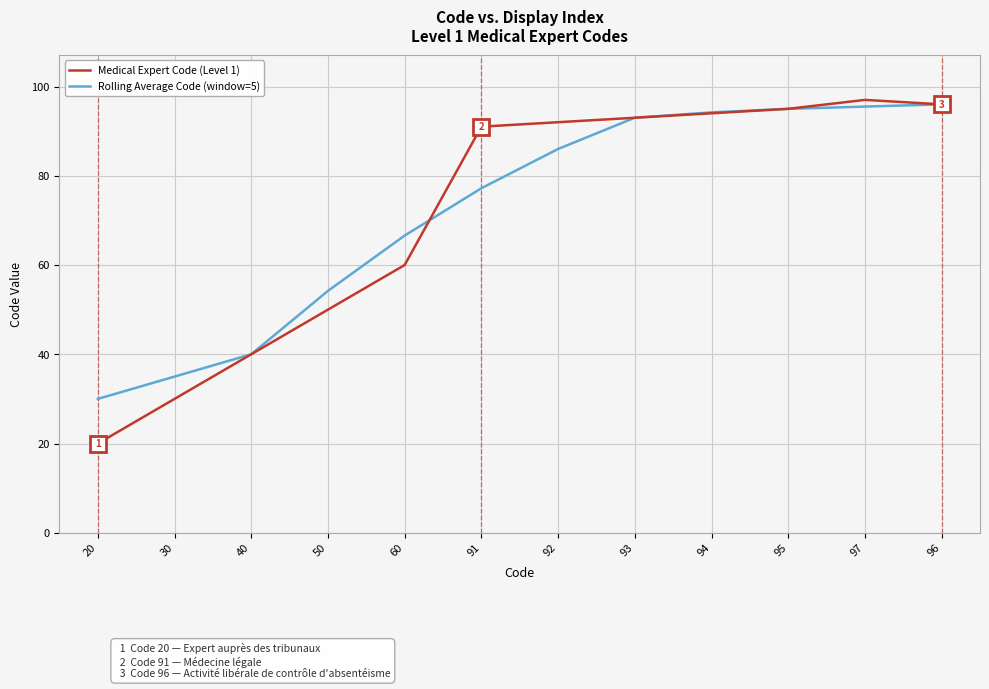

Where is Rolling Average Code (window=5) nearest to the value 63?

60